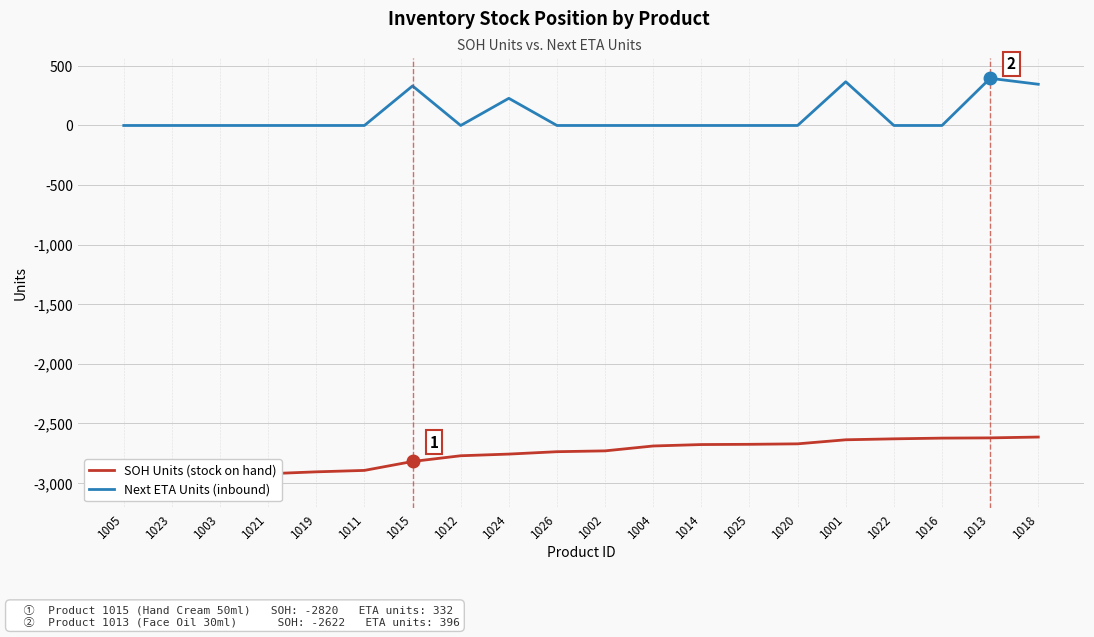

List the series in order of their peak value, lowest first.

SOH Units (stock on hand), Next ETA Units (inbound)